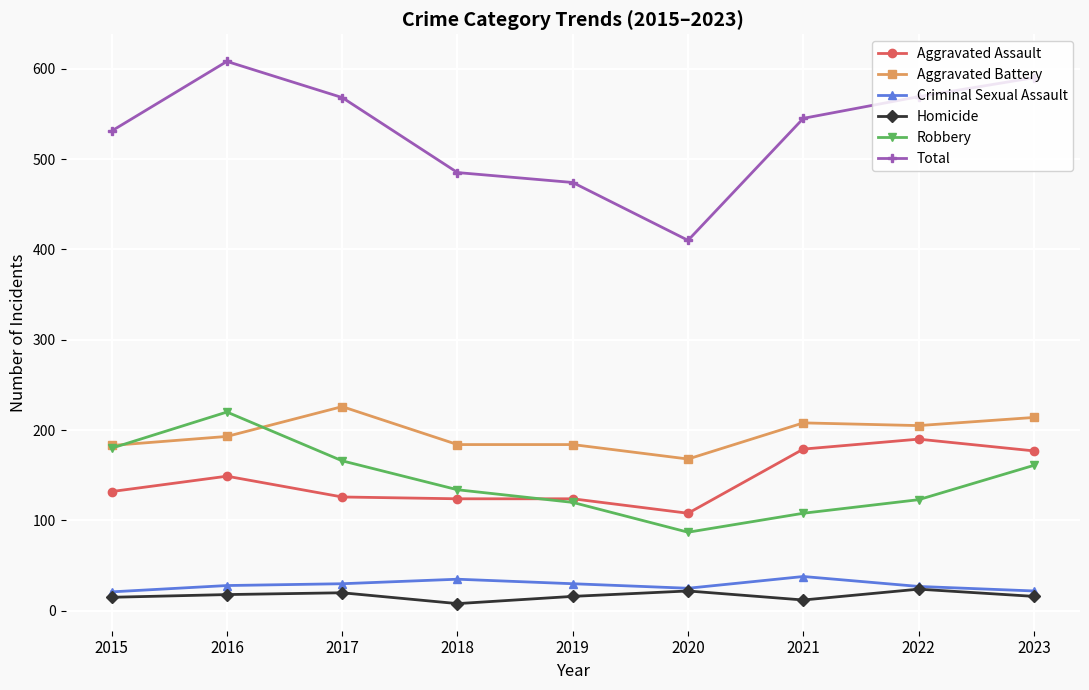

True or false: Aggravated Battery and Aggravated Assault cross at least once.

False